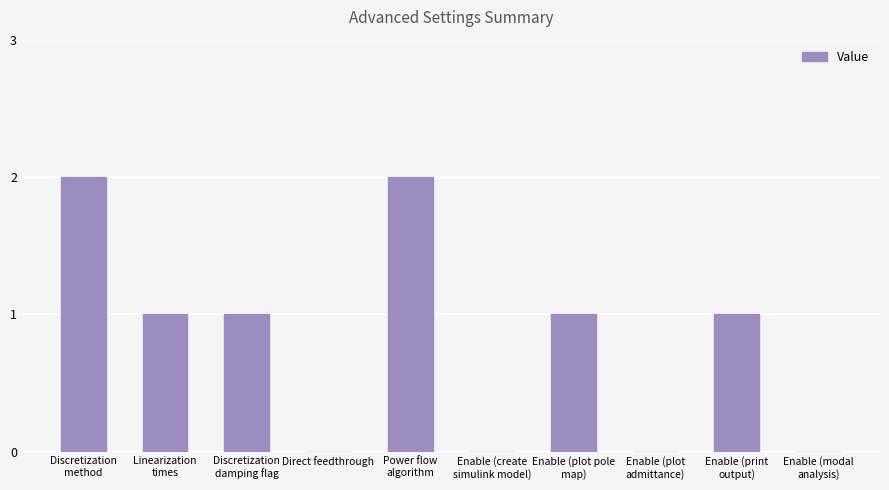

What is the sum of all values?

8